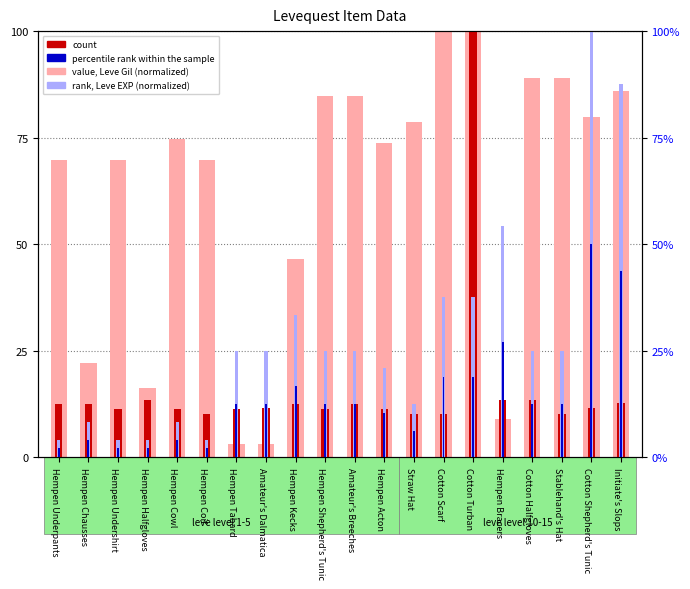

Where is count nearest to the value 55?

Cotton Halfgloves